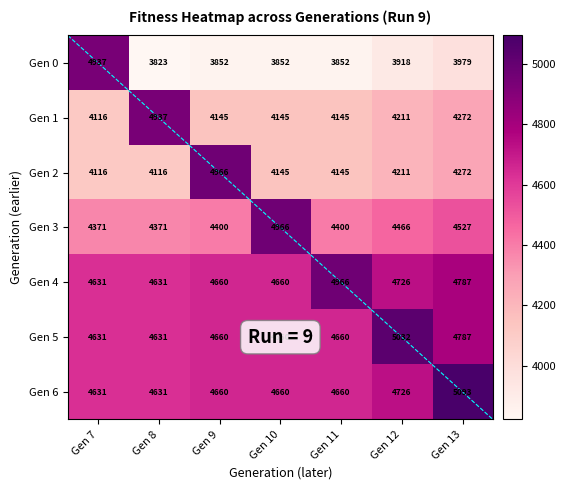

At which label does Gen 1 first exceed 4145?

Gen 8